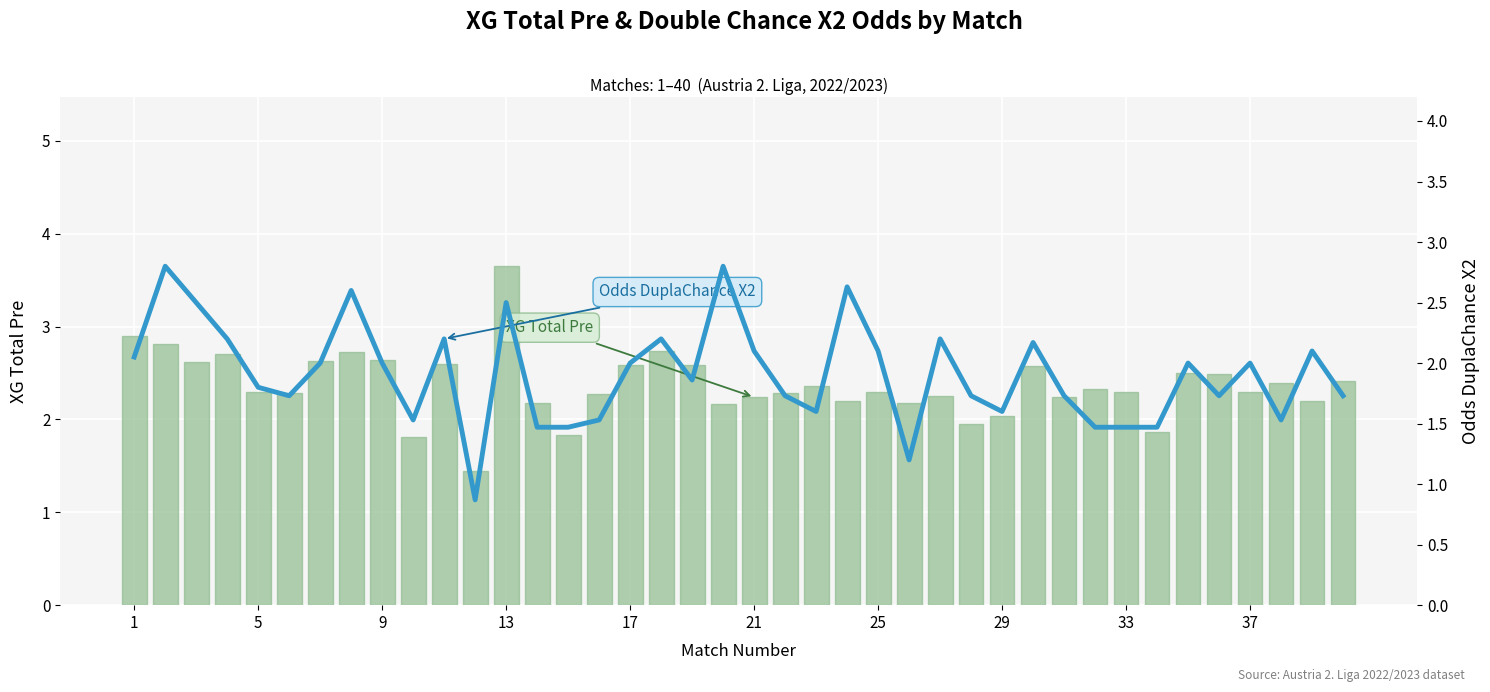

Is it true that Odds DuplaChance X2 equals 0.5 at 27?

False